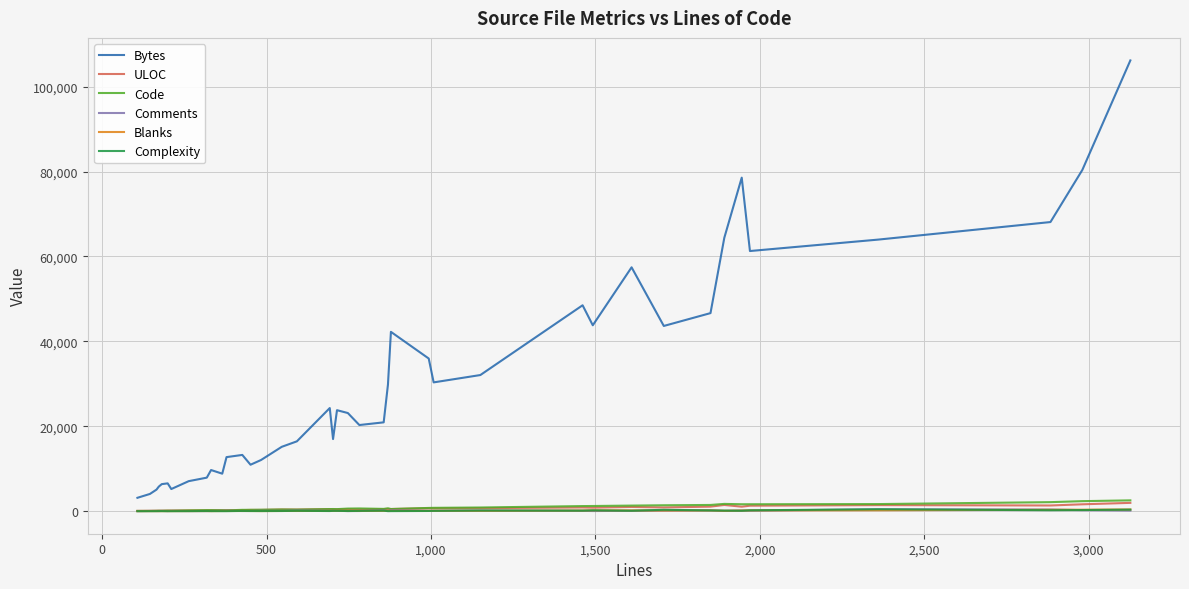

True or false: Bytes and Complexity intersect in this chart.

False